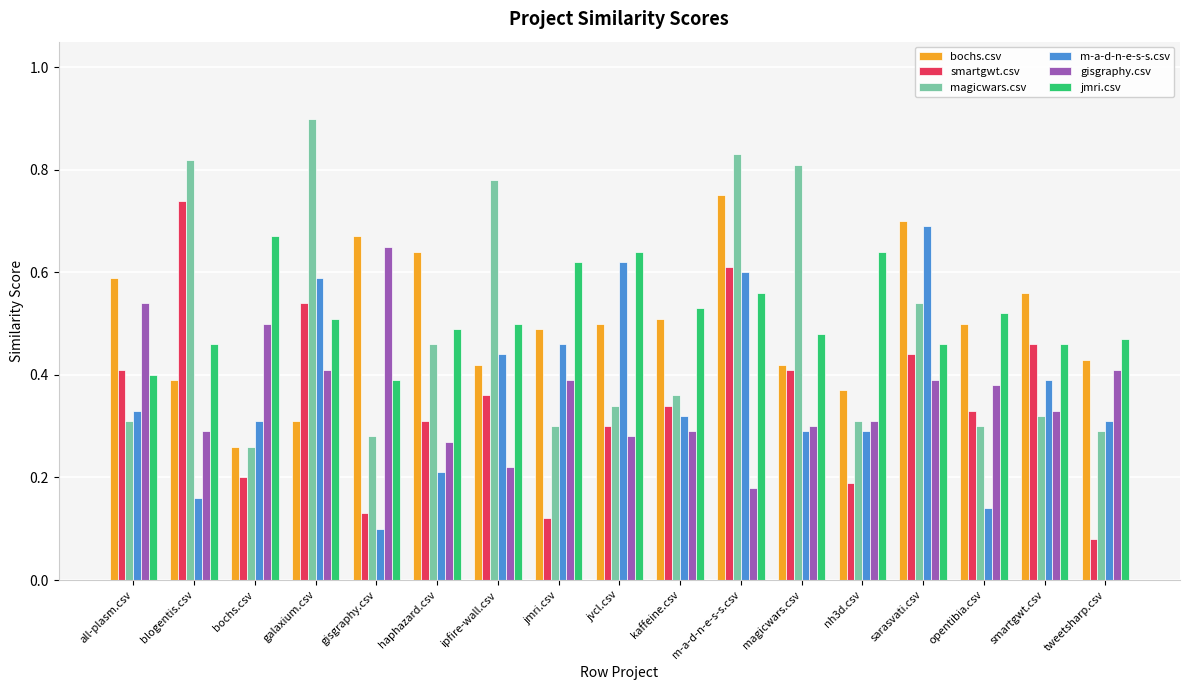

How many bars are there in total?

102